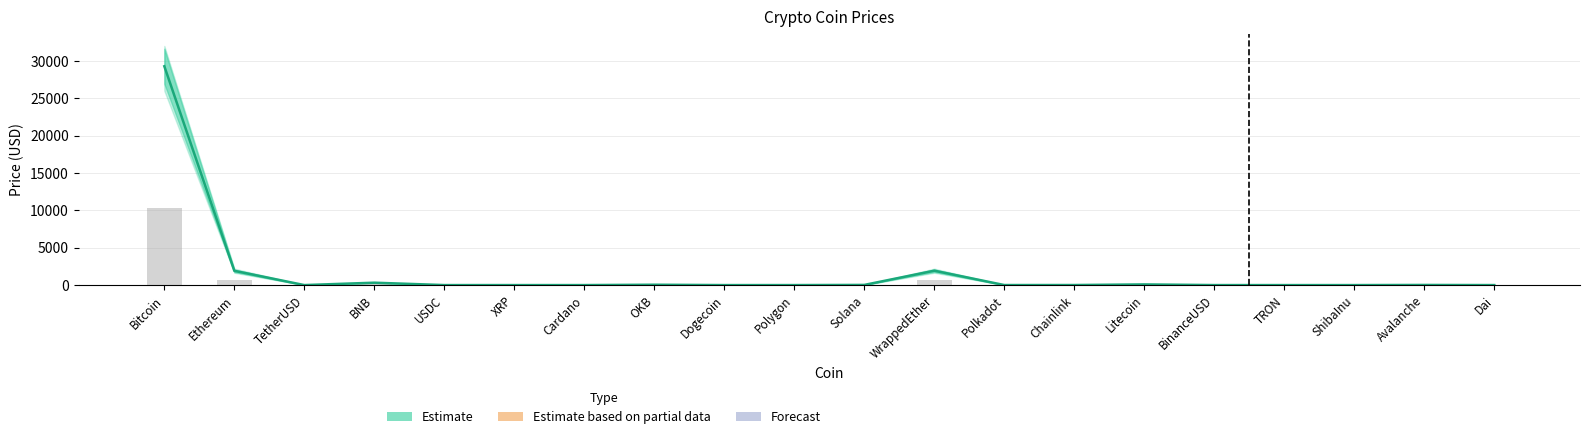

At which category is the sum across all series the highest?

Bitcoin